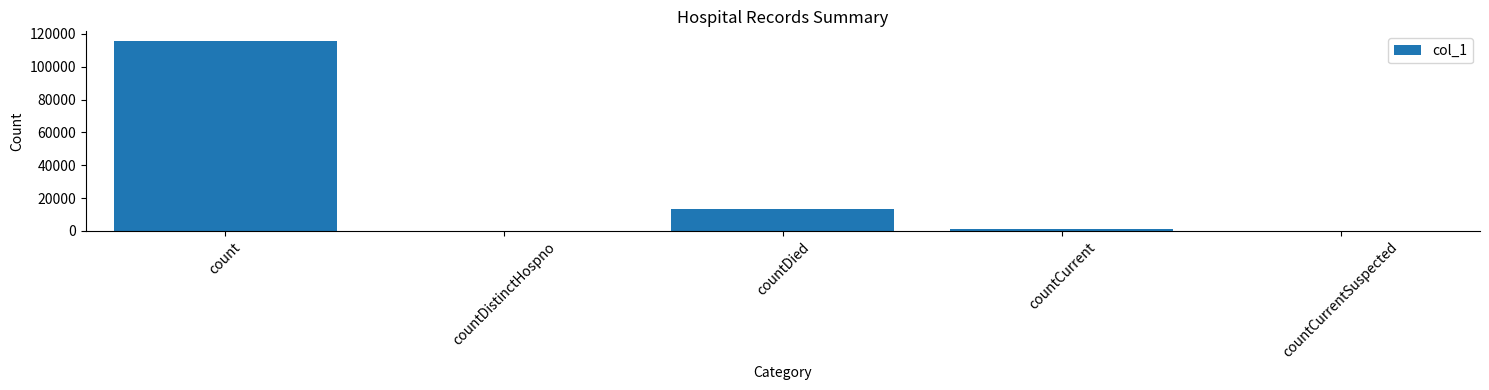

The chart shows a value of 13391 at countDied. True or false?

True